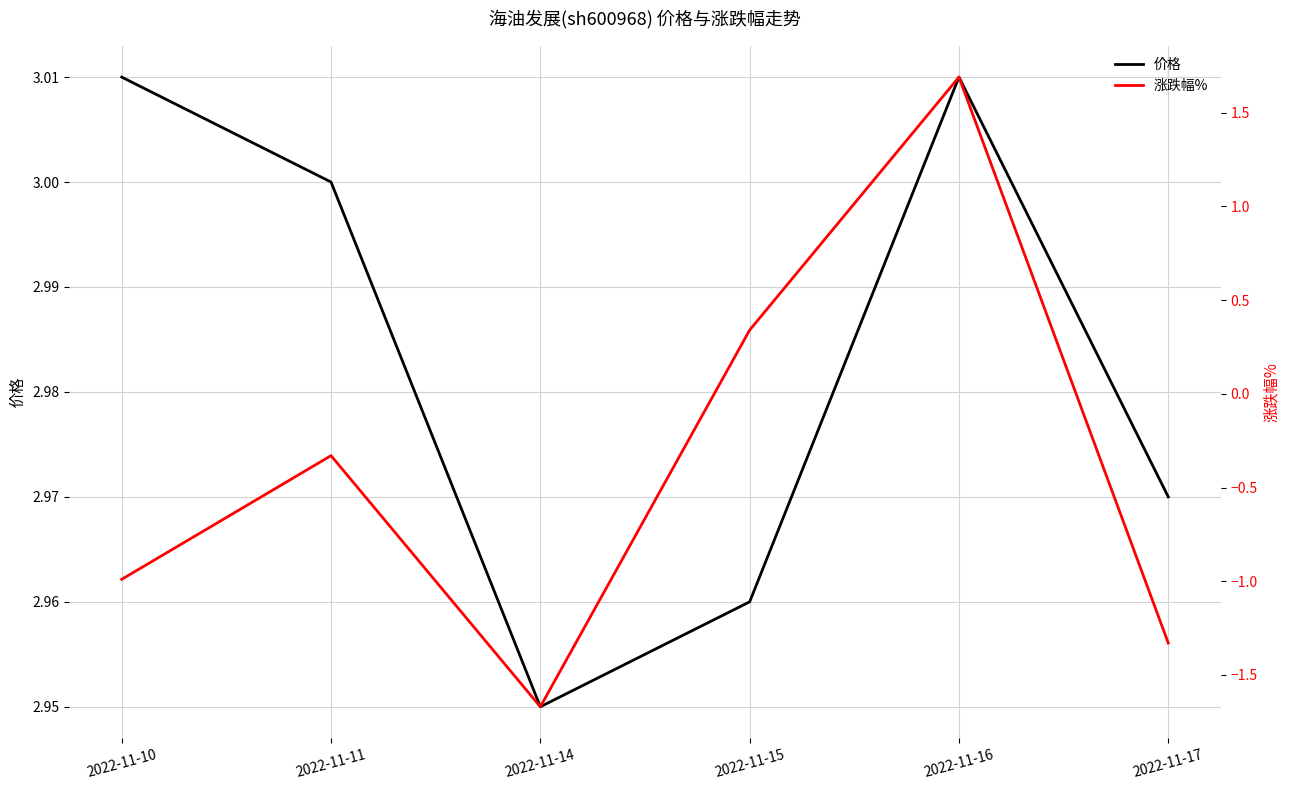

The 涨跌幅% series shows -2.2 at 2022-11-14. True or false?

False